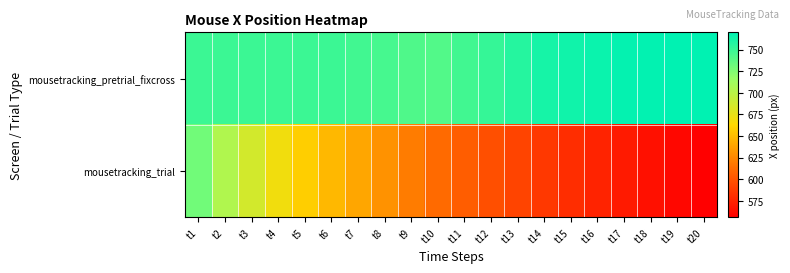

Reading left to right, what are all the values shown in this chart?

mousetracking_pretrial_fixcross: t1=749	t2=749	t3=749	t4=749	t5=749	t6=749	t7=747	t8=745	t9=742	t10=741	t11=747	t12=751	t13=757	t14=762	t15=764	t16=766	t17=768	t18=769	t19=770	t20=770
mousetracking_trial: t1=730	t2=704	t3=686	t4=670	t5=658	t6=648	t7=640	t8=630	t9=620	t10=612	t11=605	t12=598	t13=592	t14=586	t15=580	t16=575	t17=570	t18=565	t19=560	t20=556